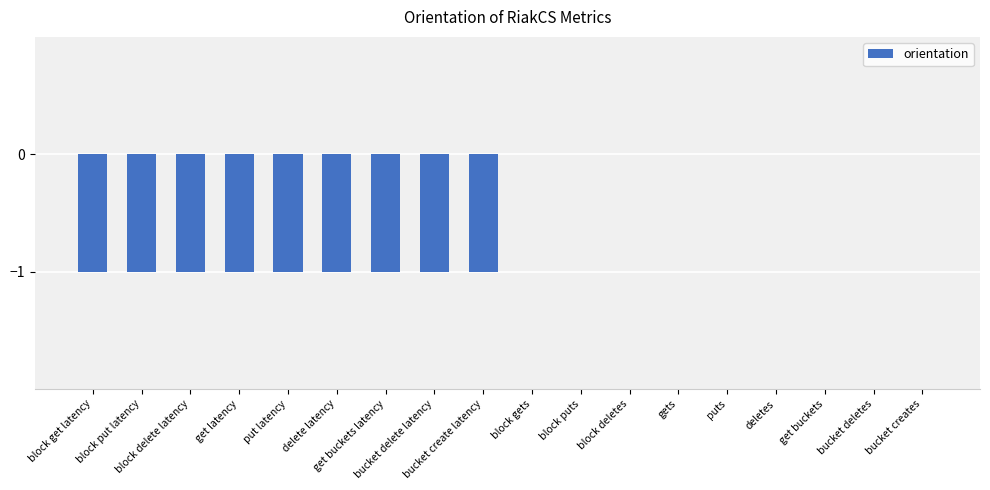

What is the sum of all values?

-9